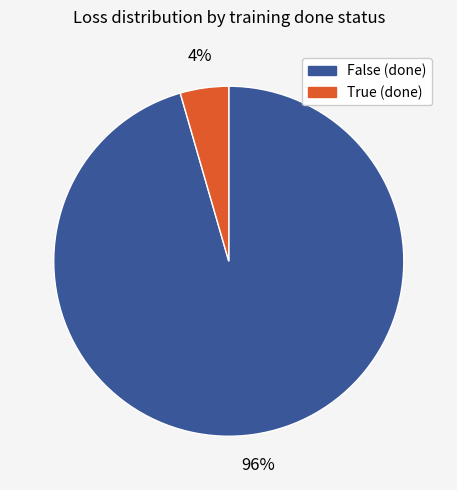

Combined, do True and False account for over 50%?

Yes